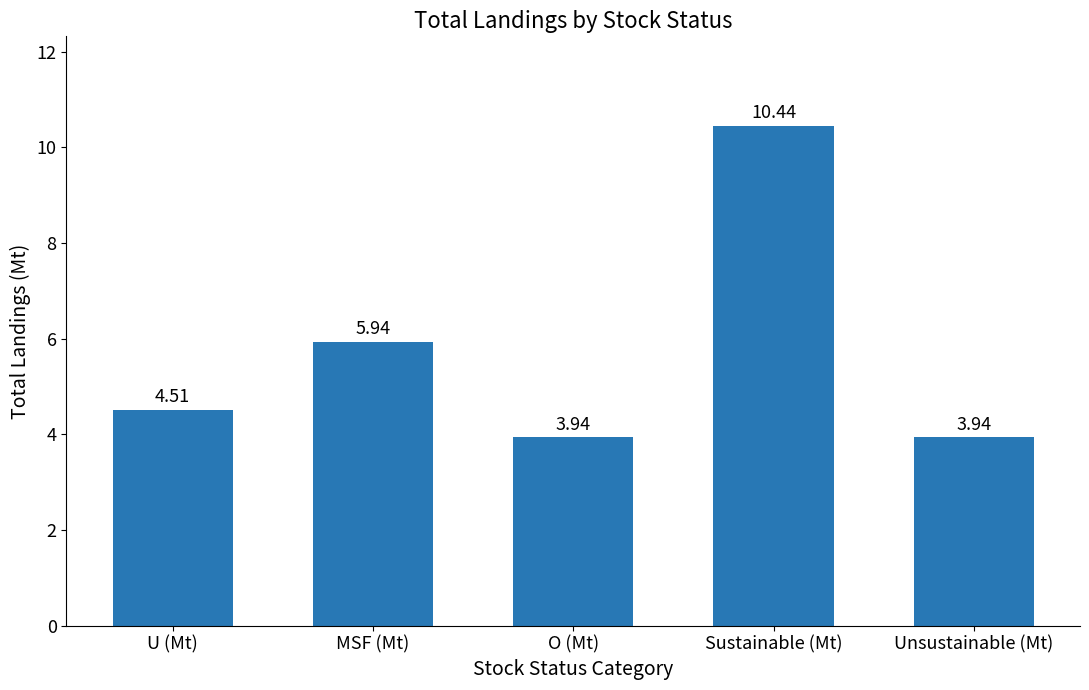

What is the difference between the maximum and minimum values?

6.5